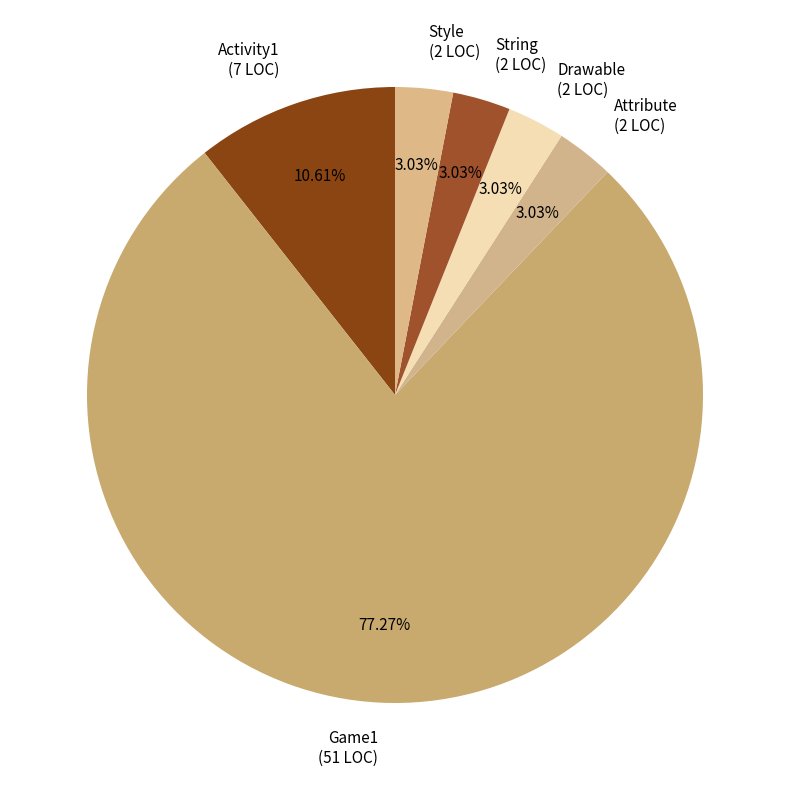

The Drawable slice represents 11% of the pie. True or false?

False